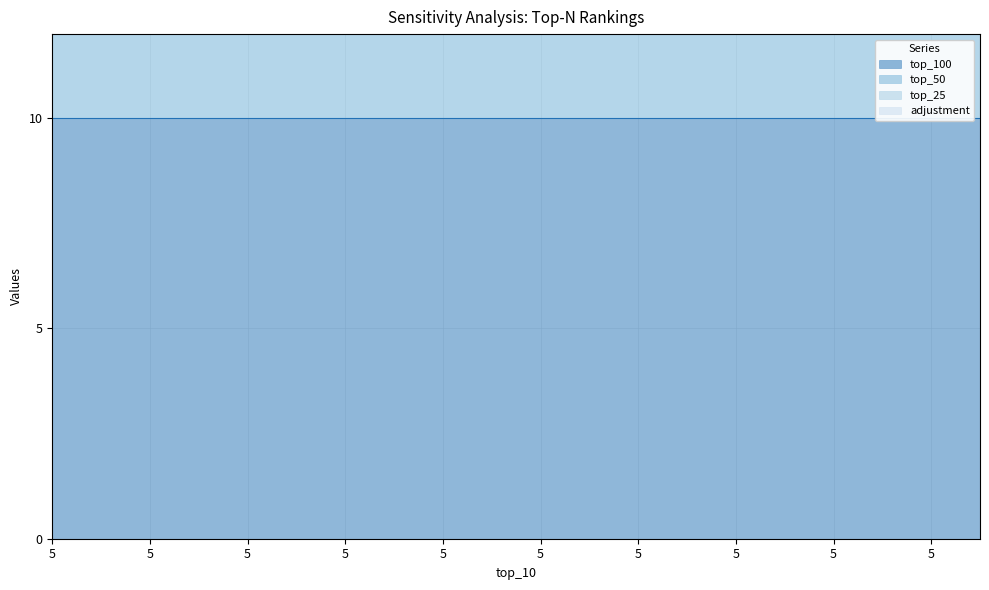

What is the sum of all adjustment values?

19.8